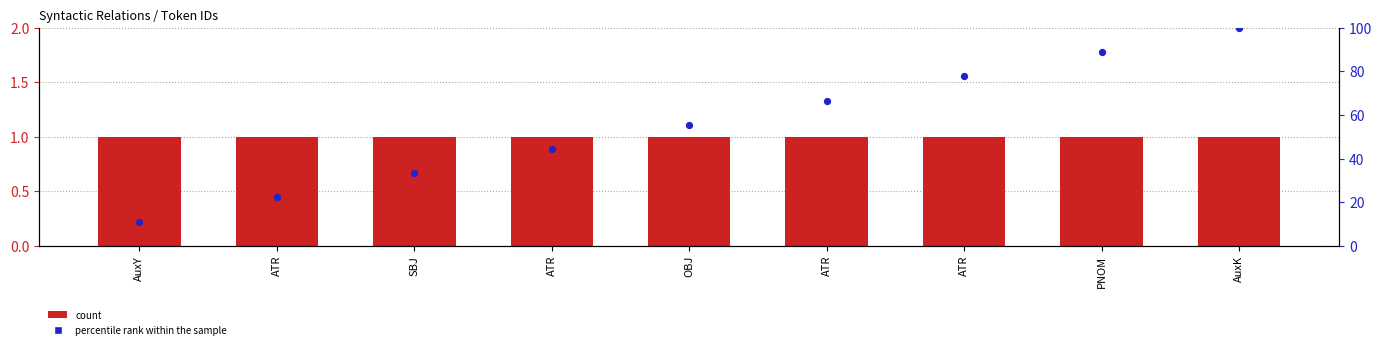

At which category is the sum across all series the highest?

AuxK